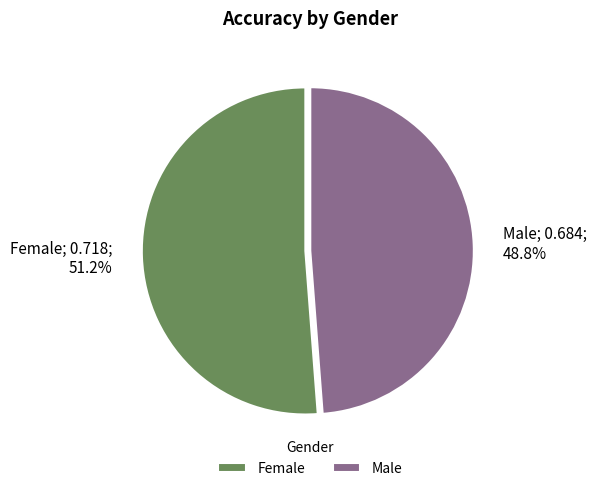

How many slices are in this pie chart?

2